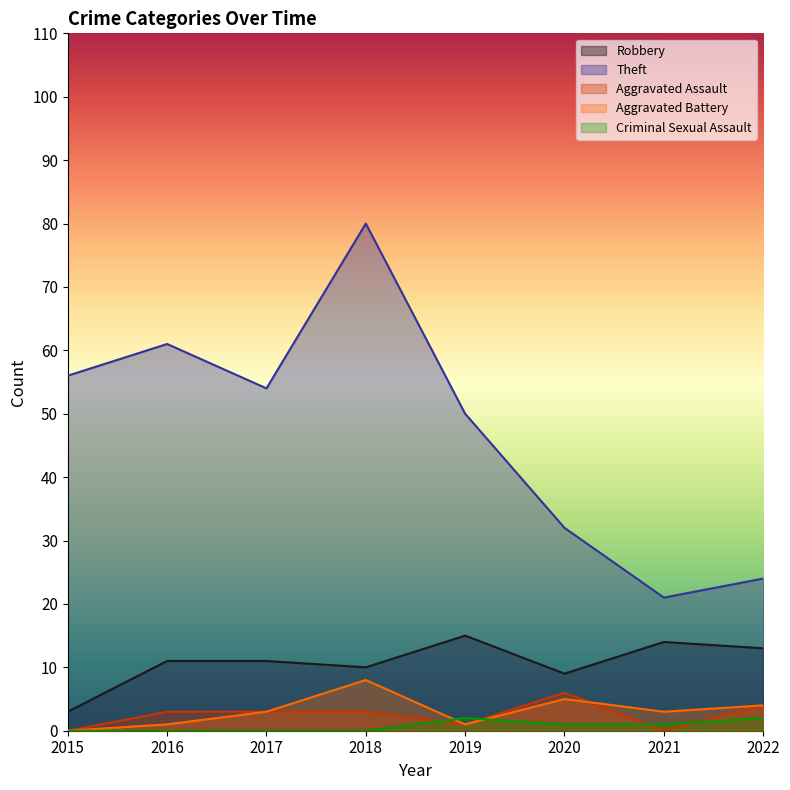

How many data points does each series have?

8